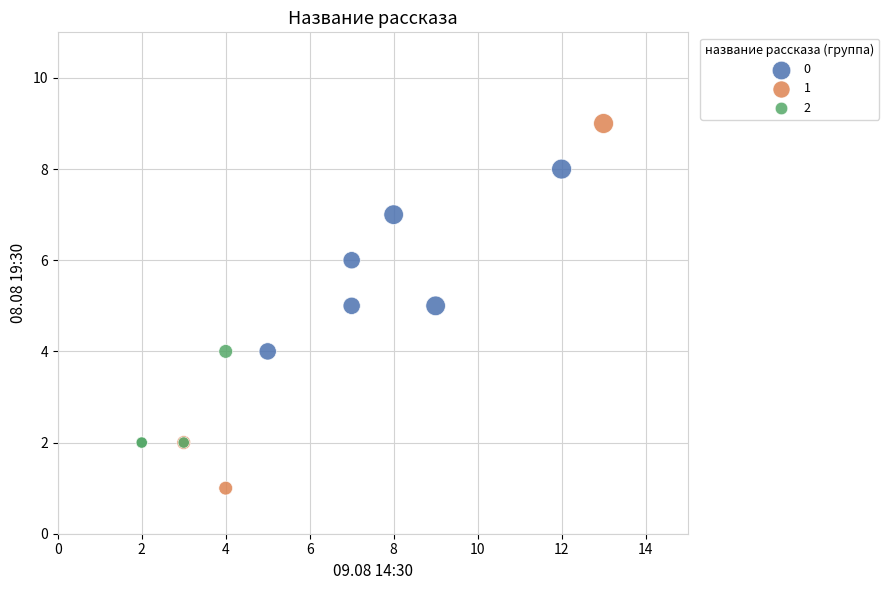

Which series reaches the minimum Y coordinate?

1